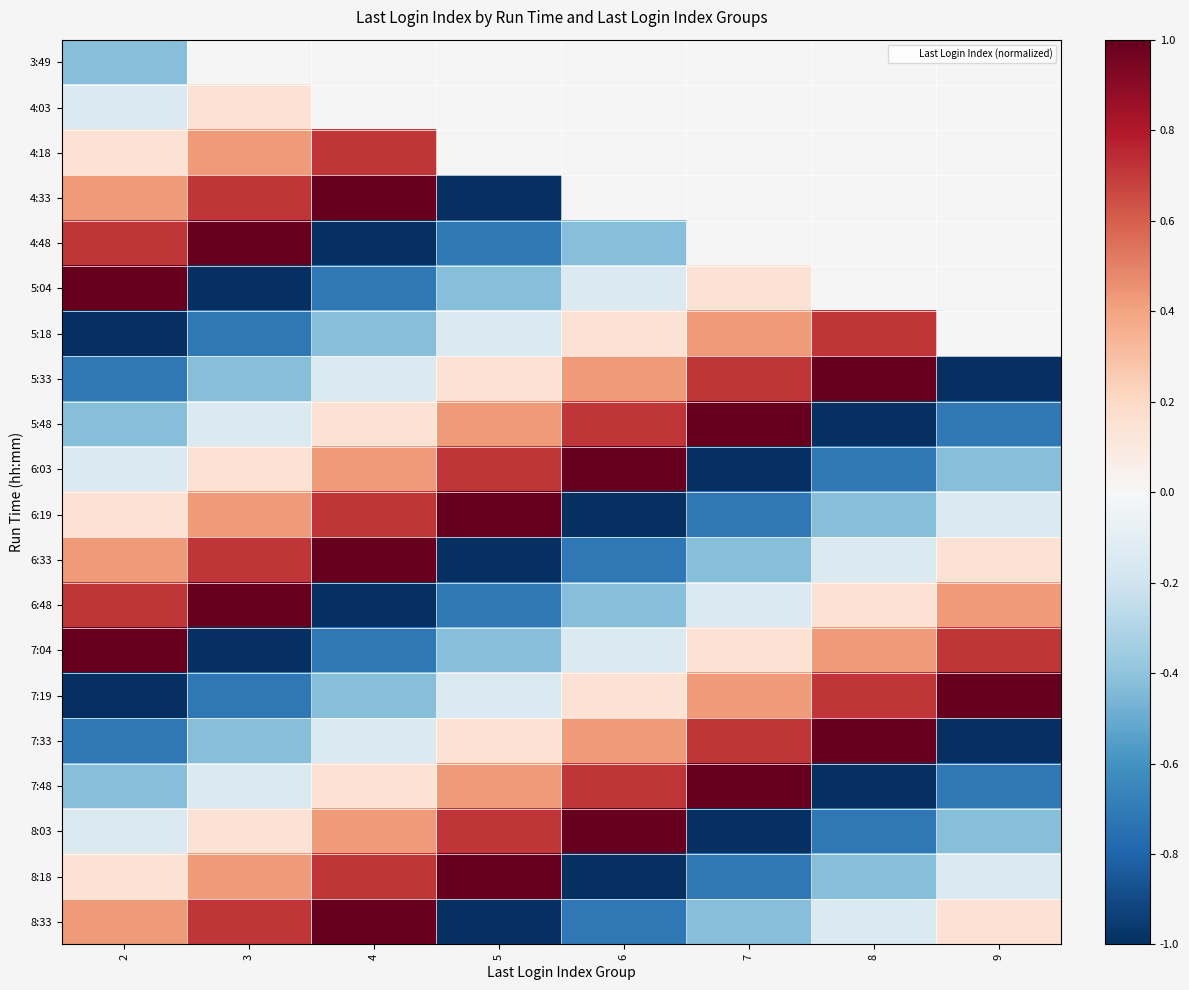

At which category is the sum across all series the highest?

4